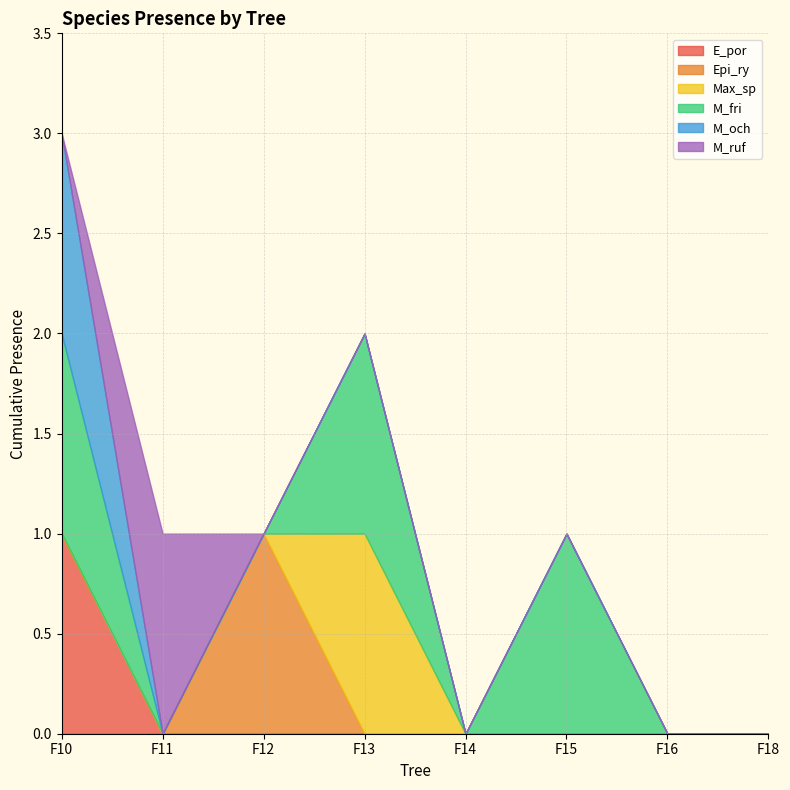

How many intersections are there between M_och and M_ruf?

1